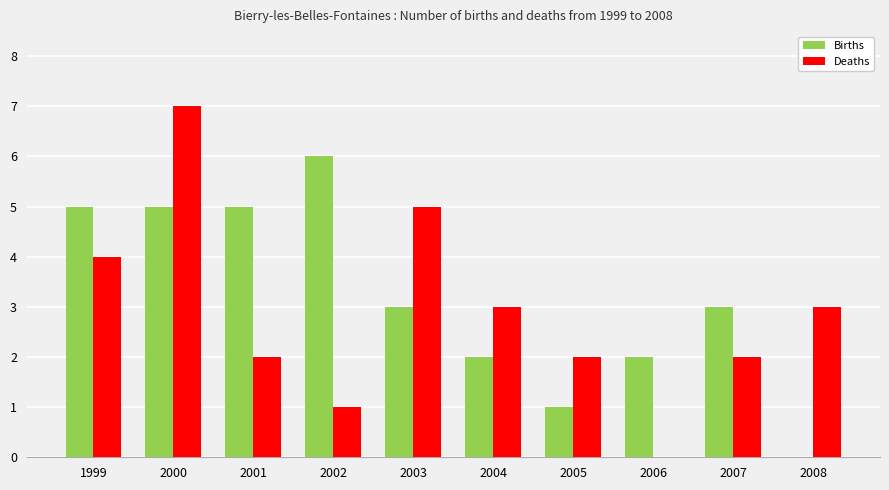

What is the approximate value of Deaths at 2004?

3